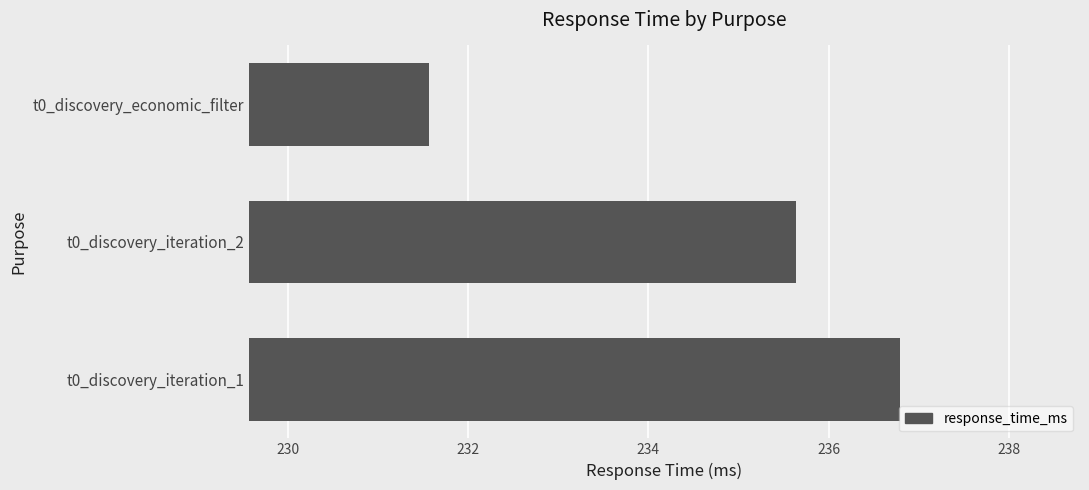

List the labels in order of value, largest first.

t0_discovery_iteration_1, t0_discovery_iteration_2, t0_discovery_economic_filter